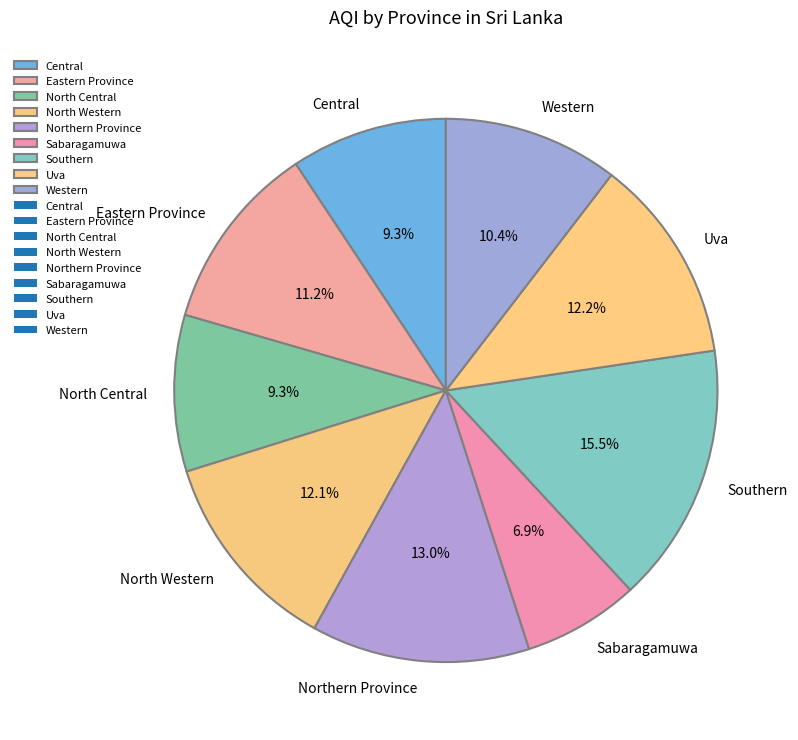

What portion of the pie excludes North Central?

90.7%